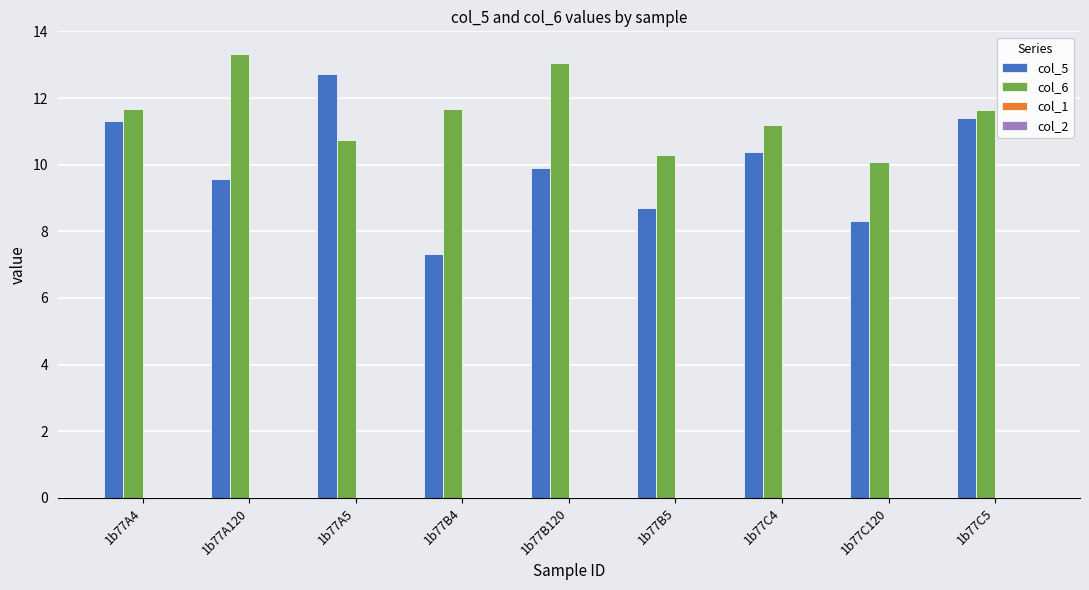

Reading left to right, list all the values displayed in this chart.

col_5: 1b77A4=11.3	1b77A120=9.6	1b77A5=12.7	1b77B4=7.3	1b77B120=9.9	1b77B5=8.7	1b77C4=10.4	1b77C120=8.3	1b77C5=11.4
col_6: 1b77A4=11.7	1b77A120=13.3	1b77A5=10.8	1b77B4=11.7	1b77B120=13.0	1b77B5=10.3	1b77C4=11.2	1b77C120=10.1	1b77C5=11.7